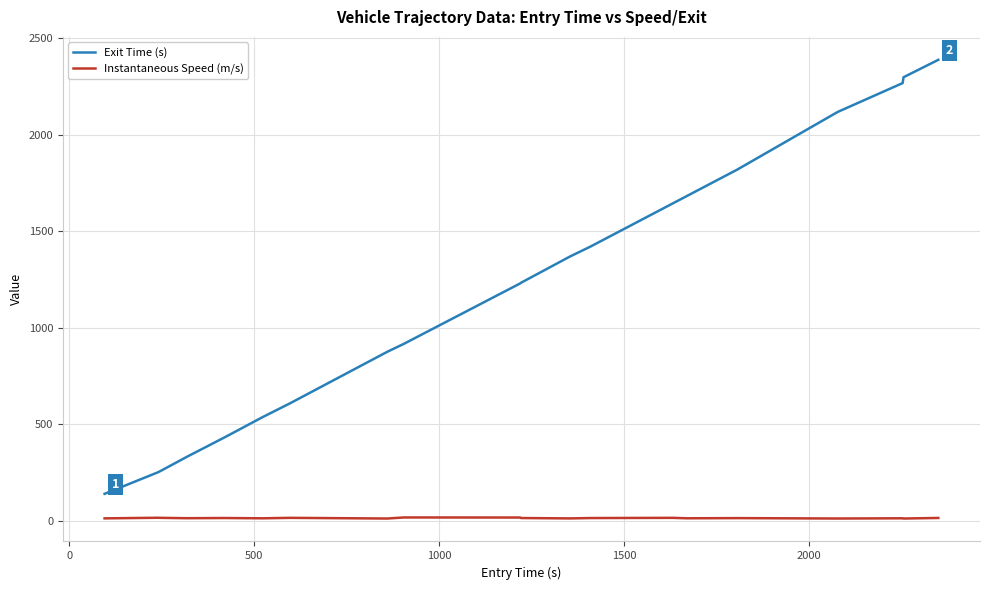

Rank the series by their maximum value, from lowest to highest.

Instantaneous Speed (m/s), Exit Time (s)